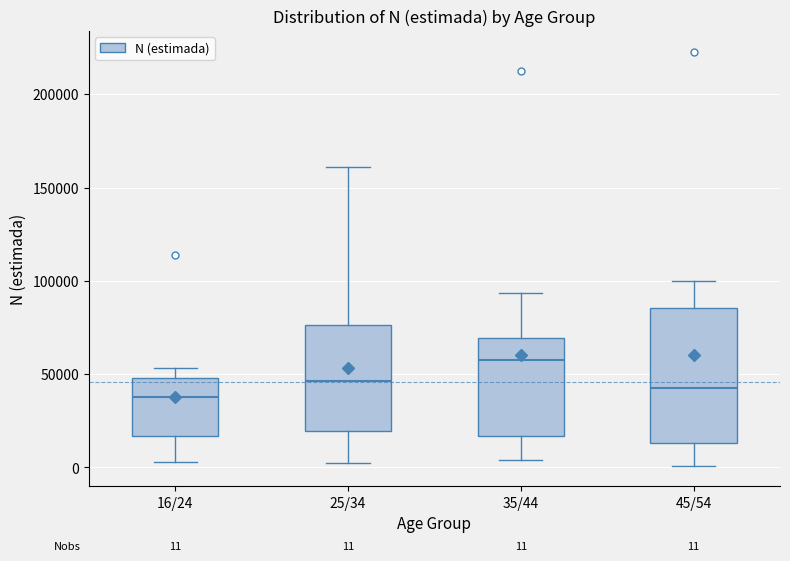

Which box has the highest median line?

35/44